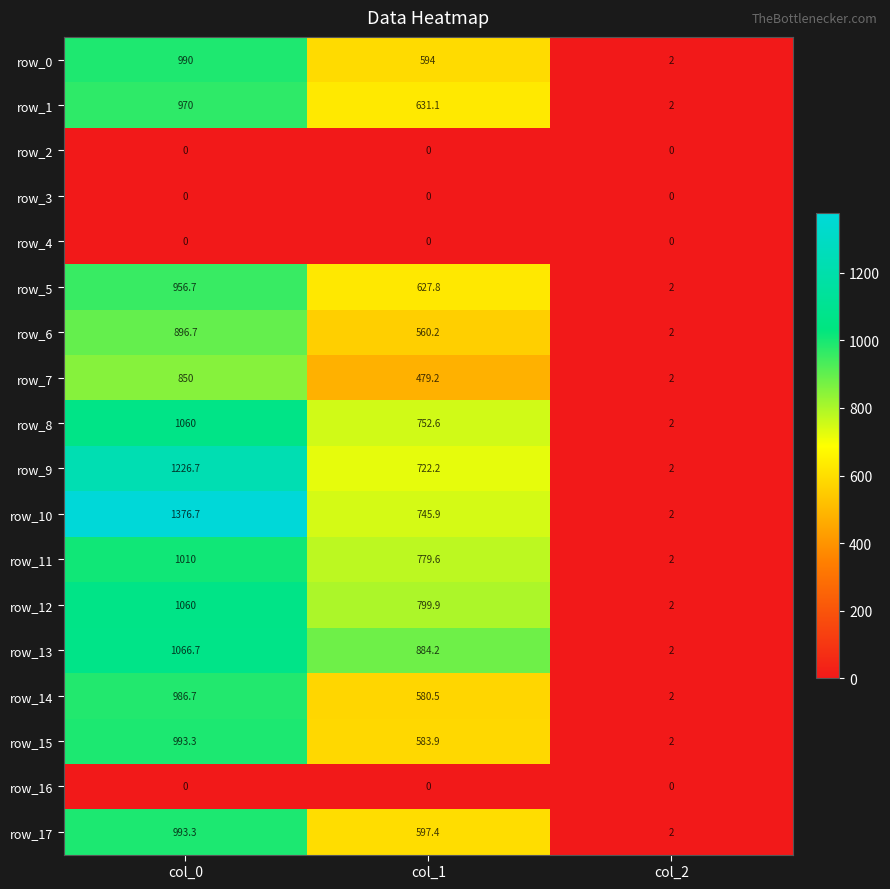

Is it true that row_12 equals 1.4 at col_2?

False